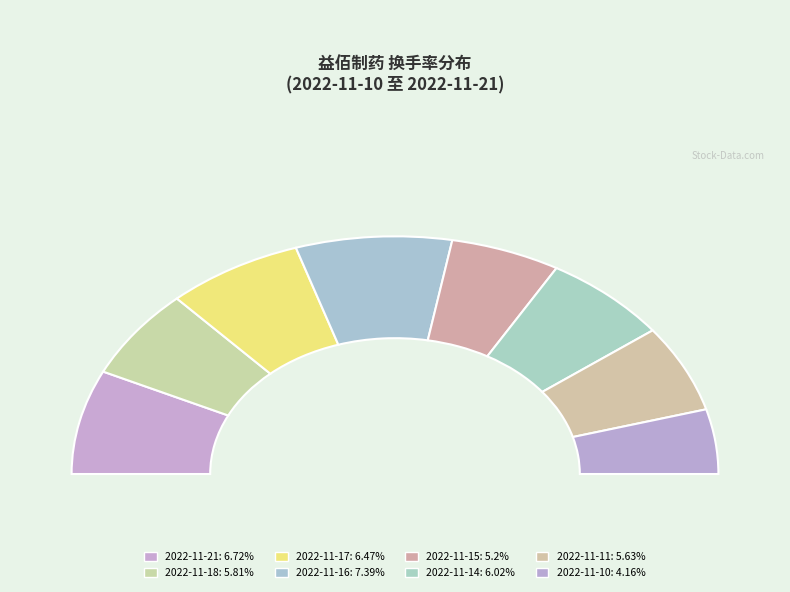

Is there any slice that represents more than half of the pie?

No